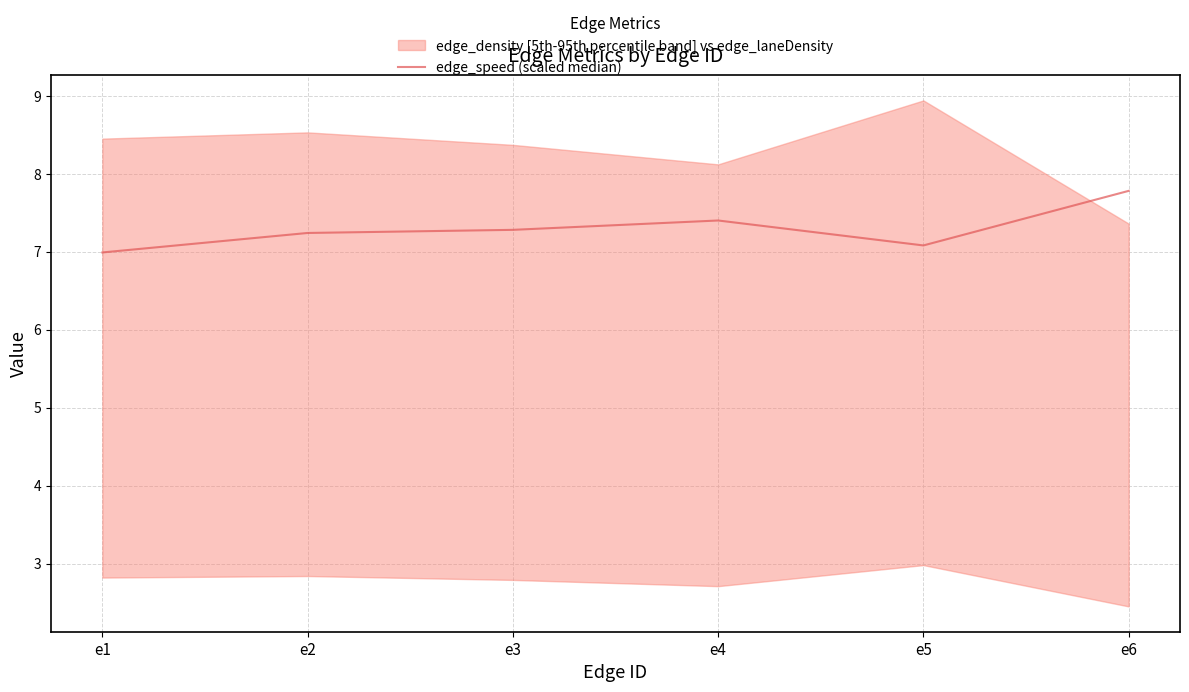

Which category has the highest value in the edge_speed (scaled median) series?

e6